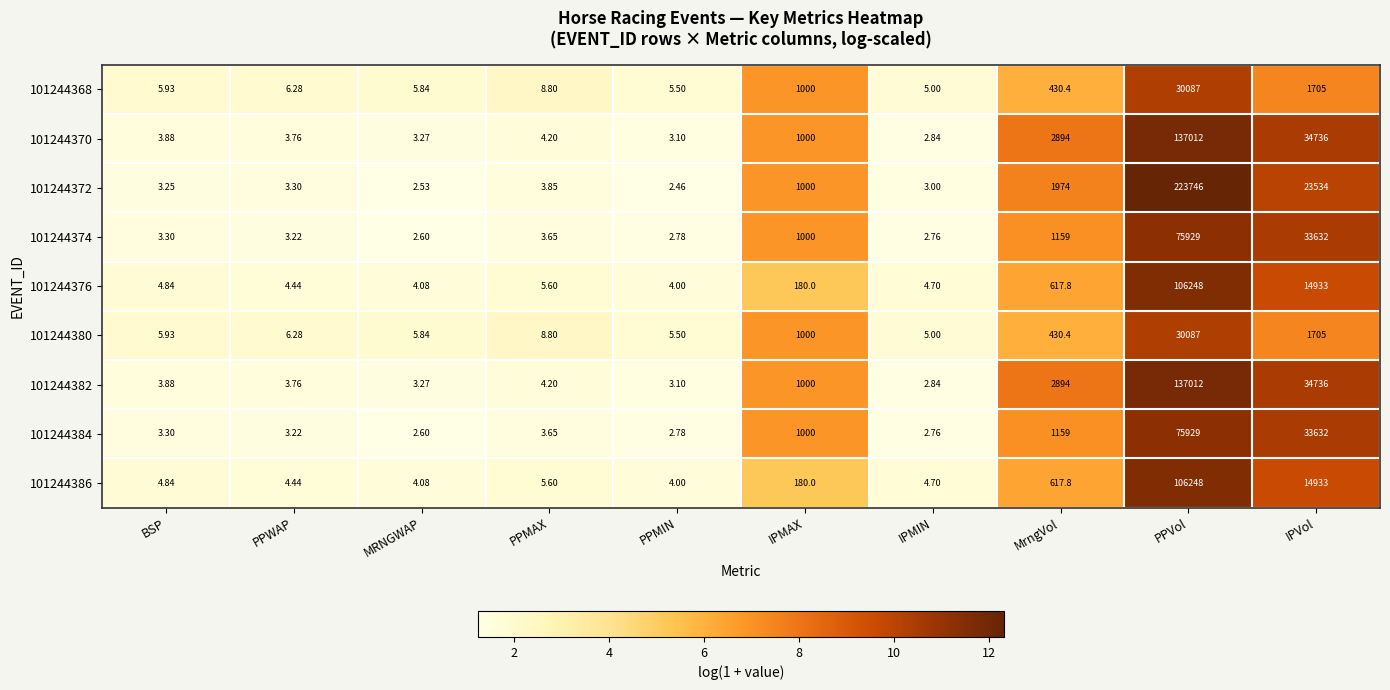

Which series has the widest spread of values?

101244372